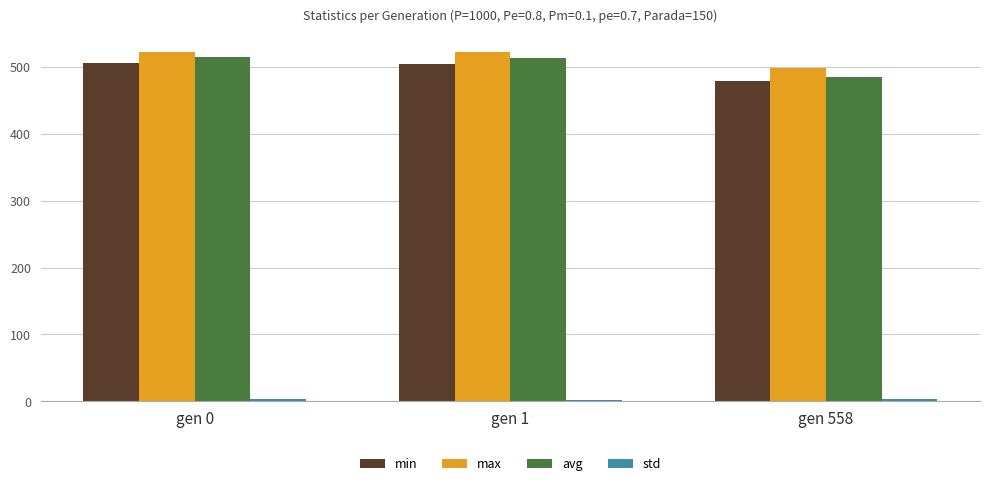

What is the average value of the max series?

514.4